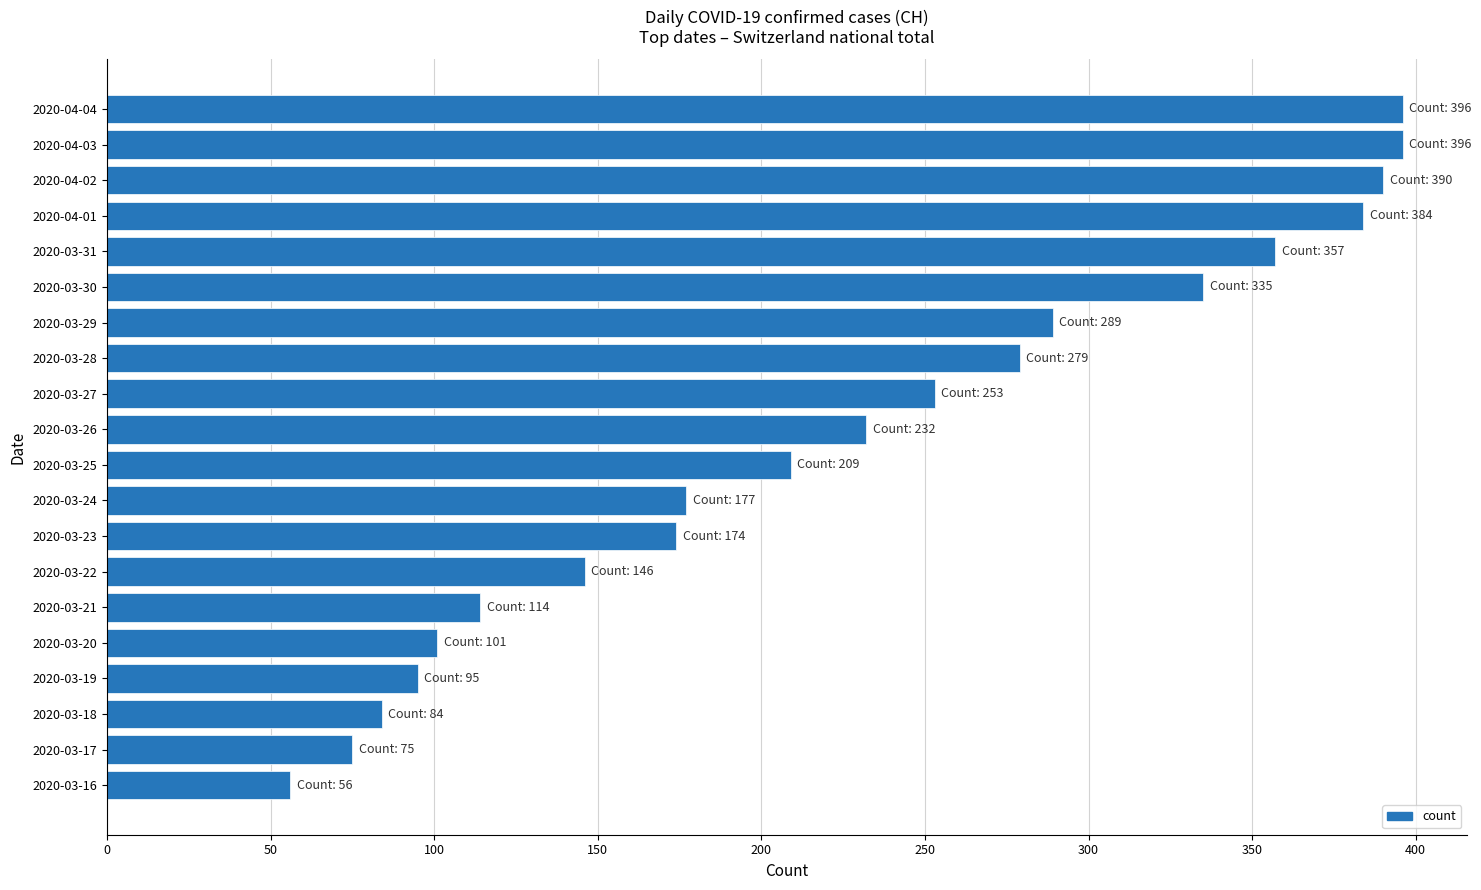

The chart shows a value of 18 at 2020-03-16. True or false?

False